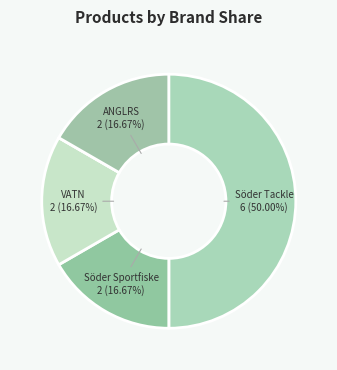

How many slices are in this pie chart?

6